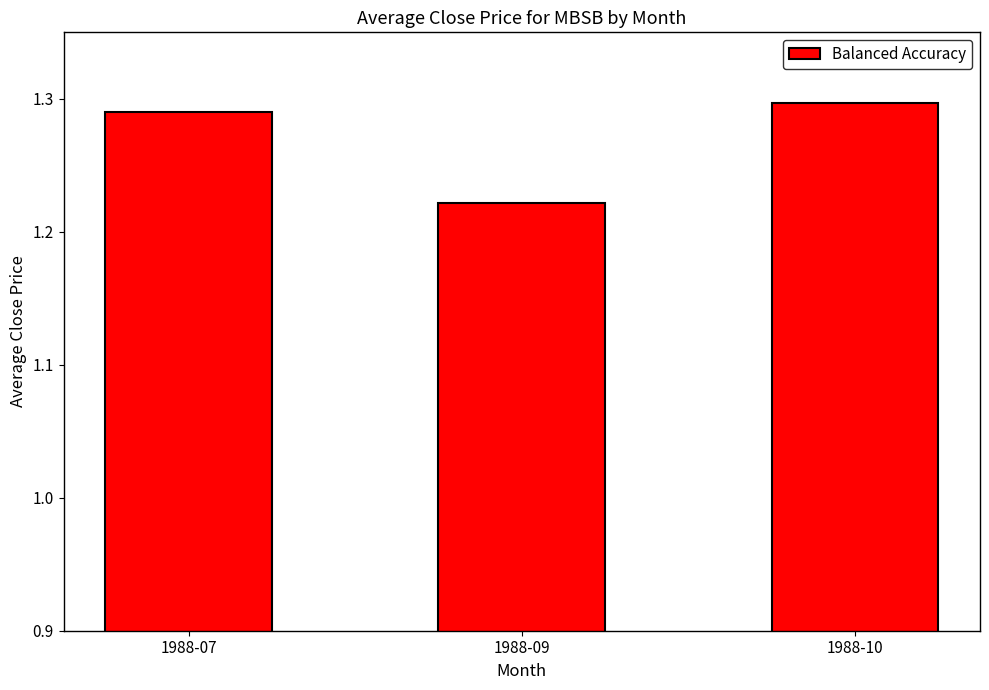

Rank the categories by value from lowest to highest.

1988-09, 1988-07, 1988-10